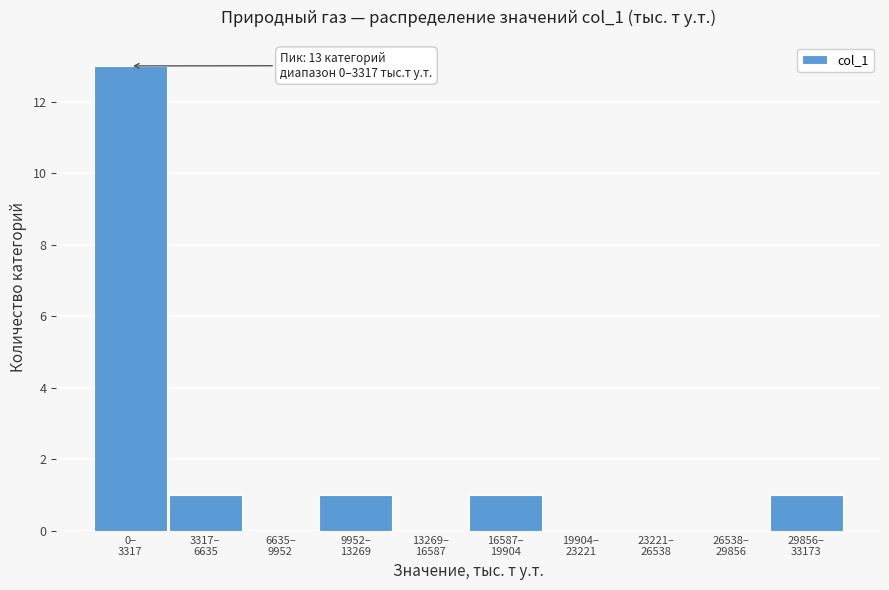

What is the greatest value displayed?

13